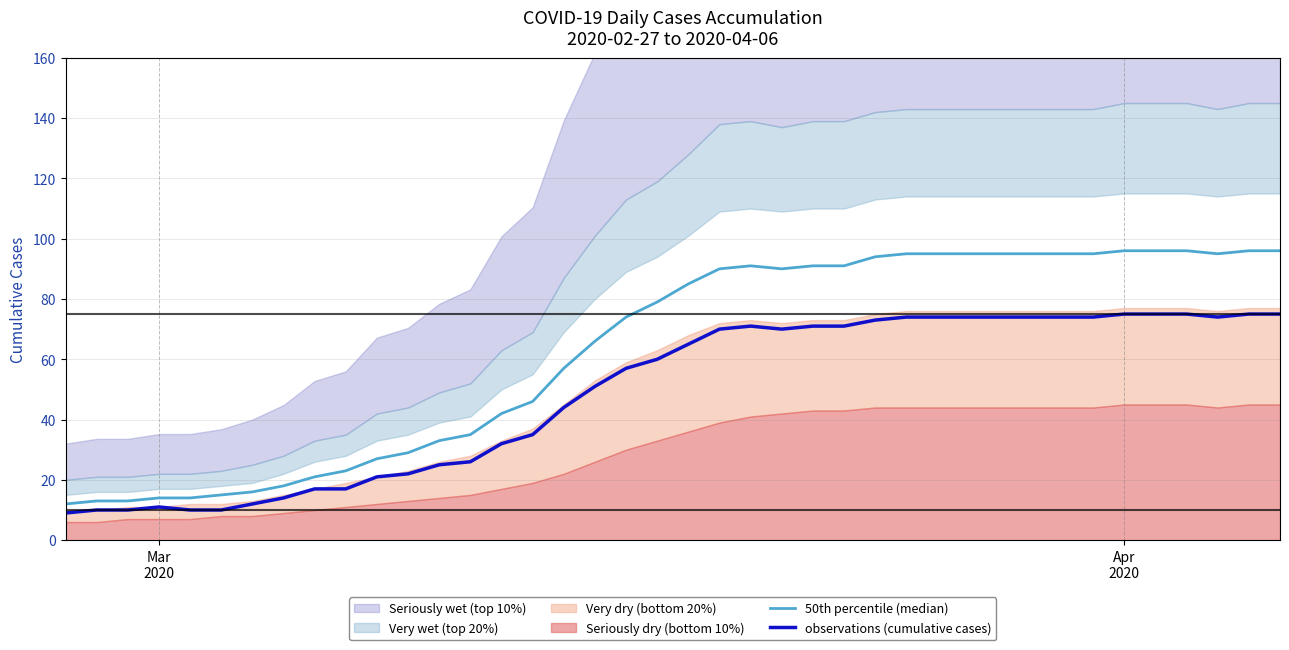

In observations (cumulative cases), how many points are higher than both neighbors (excluding endpoints)?

2